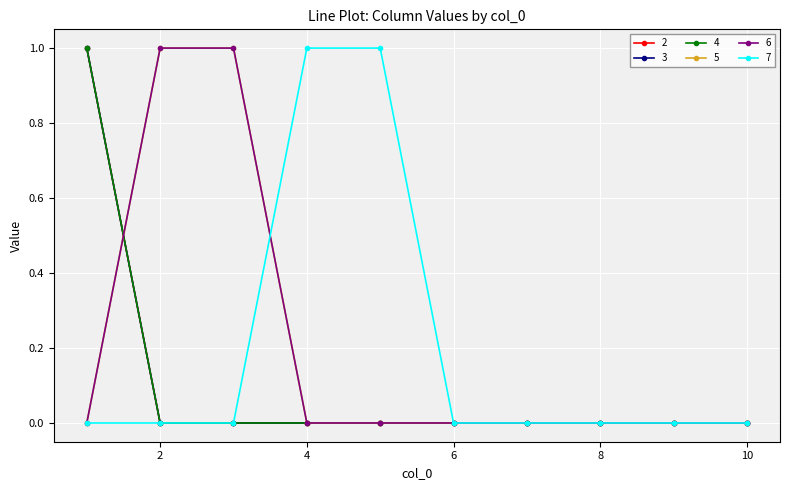

Does the chart have visible grid lines?

Yes